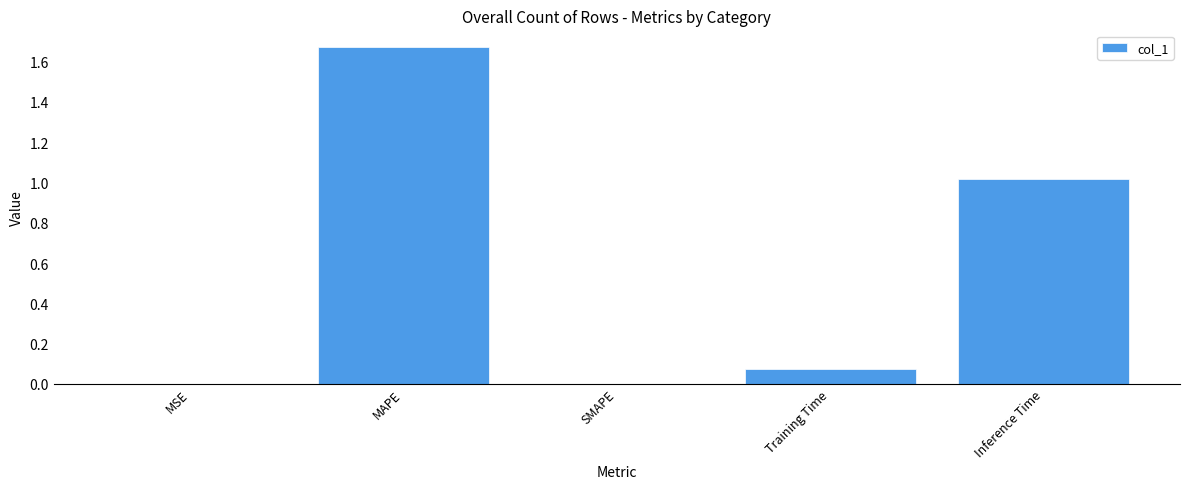

What is the change in value from MAPE to Inference Time?

-0.7